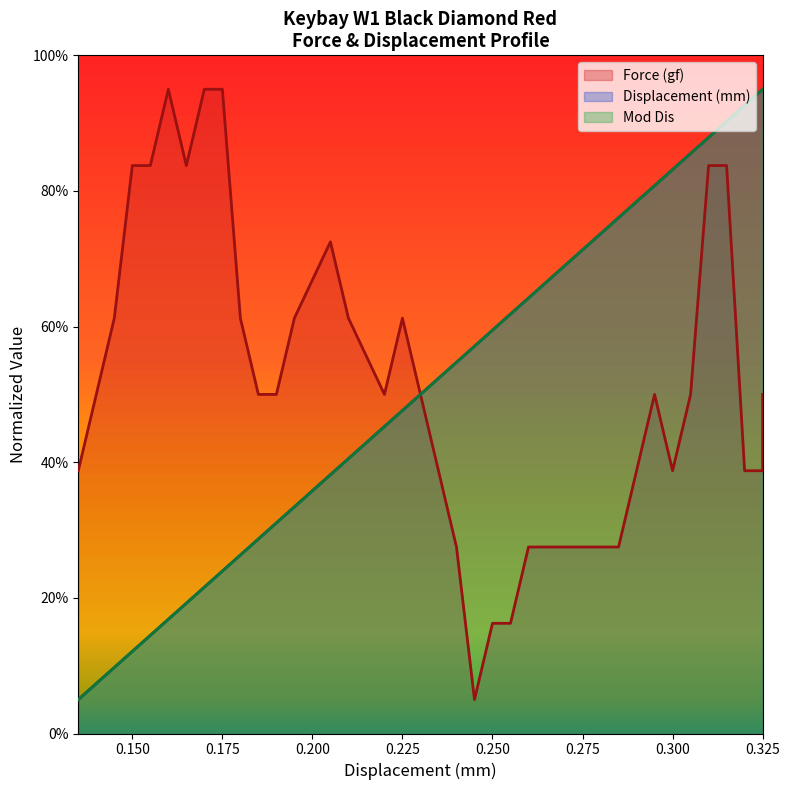

True or false: Force (gf) and Displacement (mm) cross at least once.

True